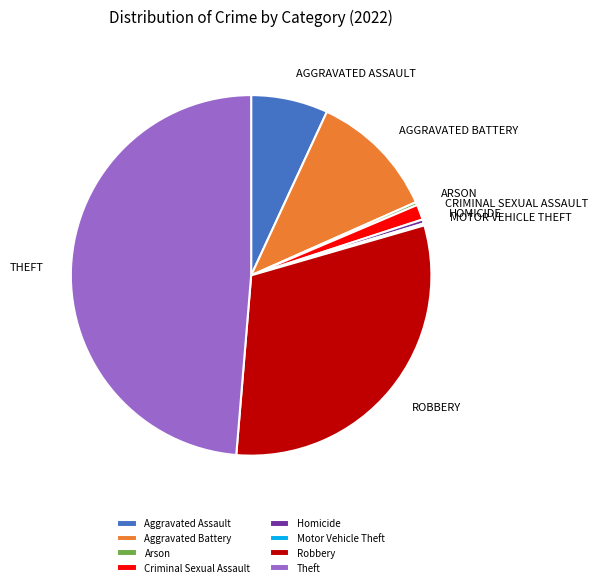

Do Aggravated Battery and Robbery together represent more than half of the pie?

No